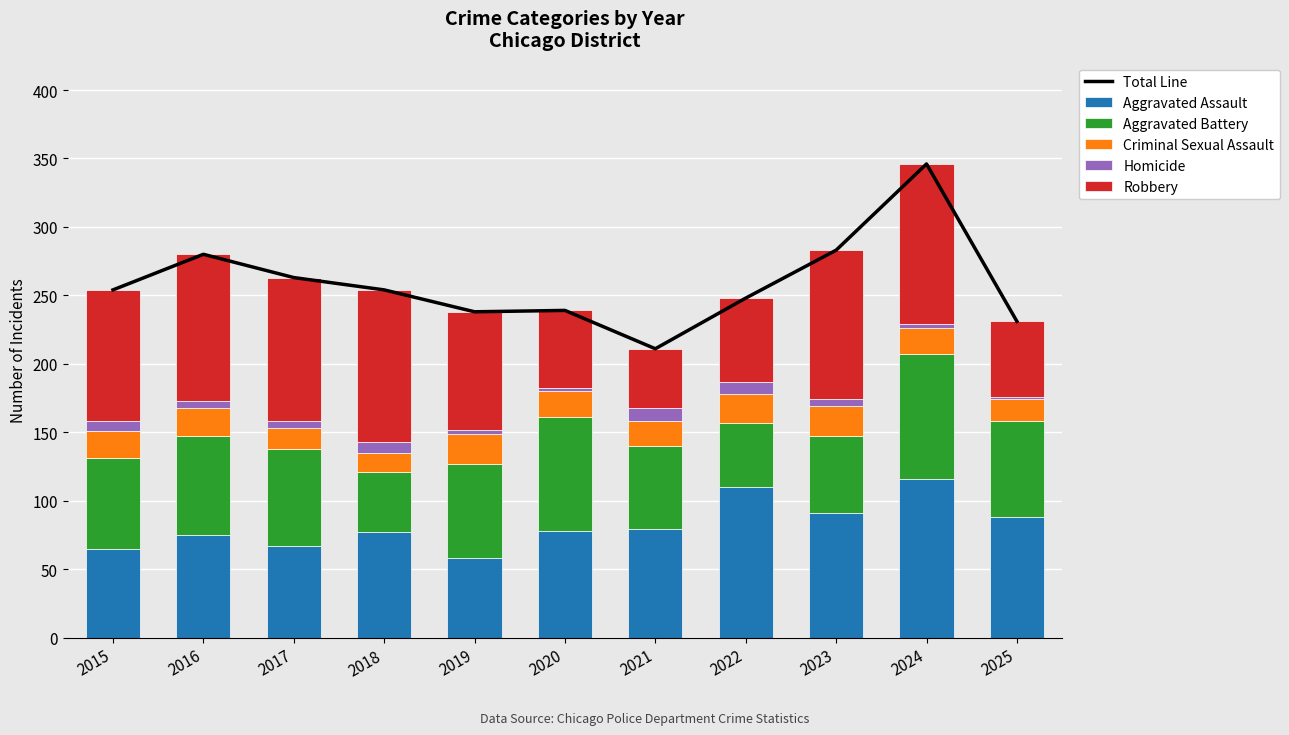

Which has a higher value, 2015 or 2019?

2015